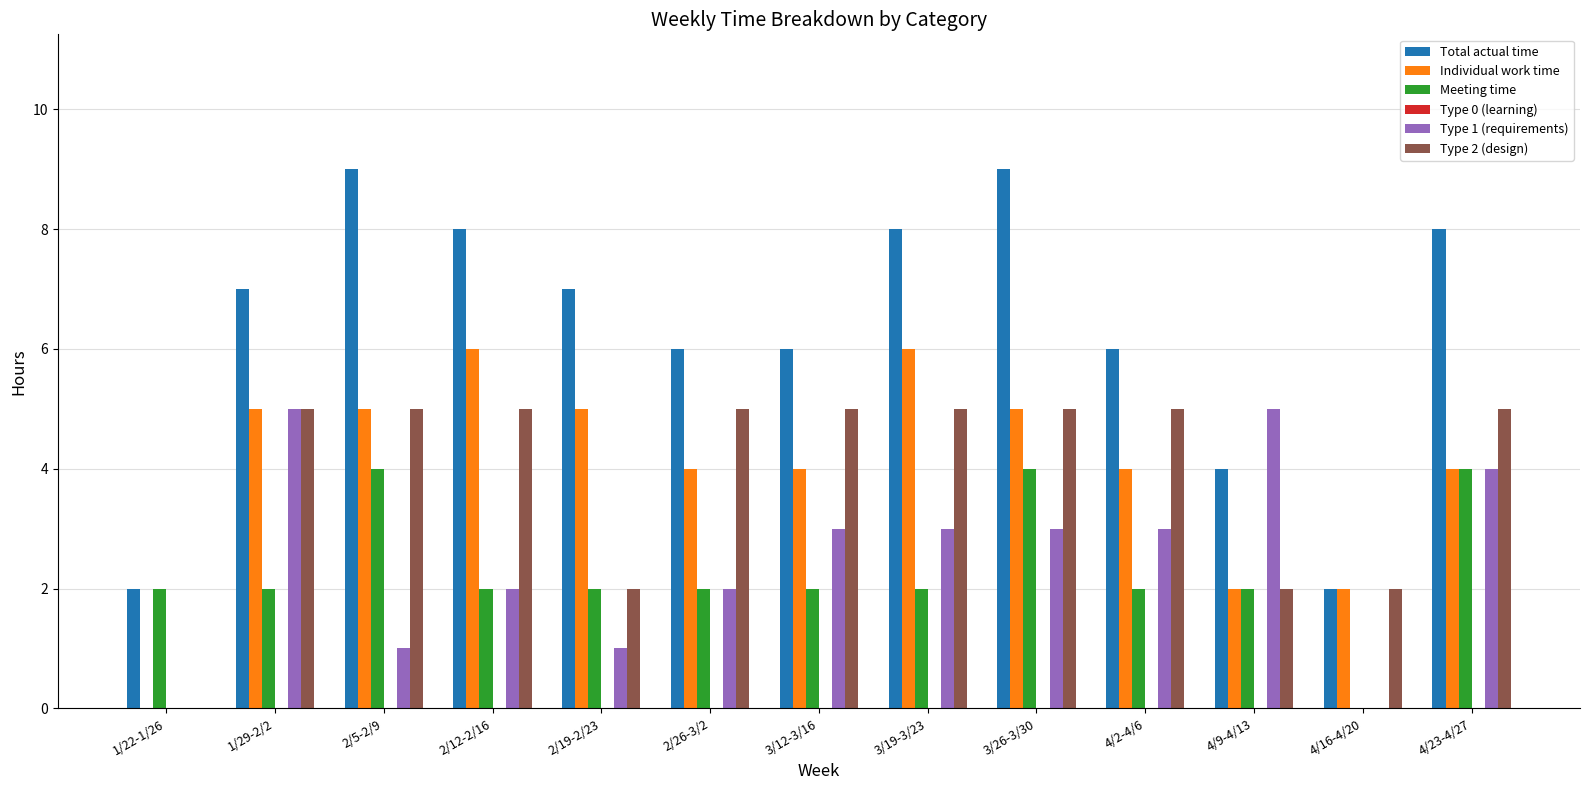

The value of Individual work time at 2/5-2/9 is 2. True or false?

False